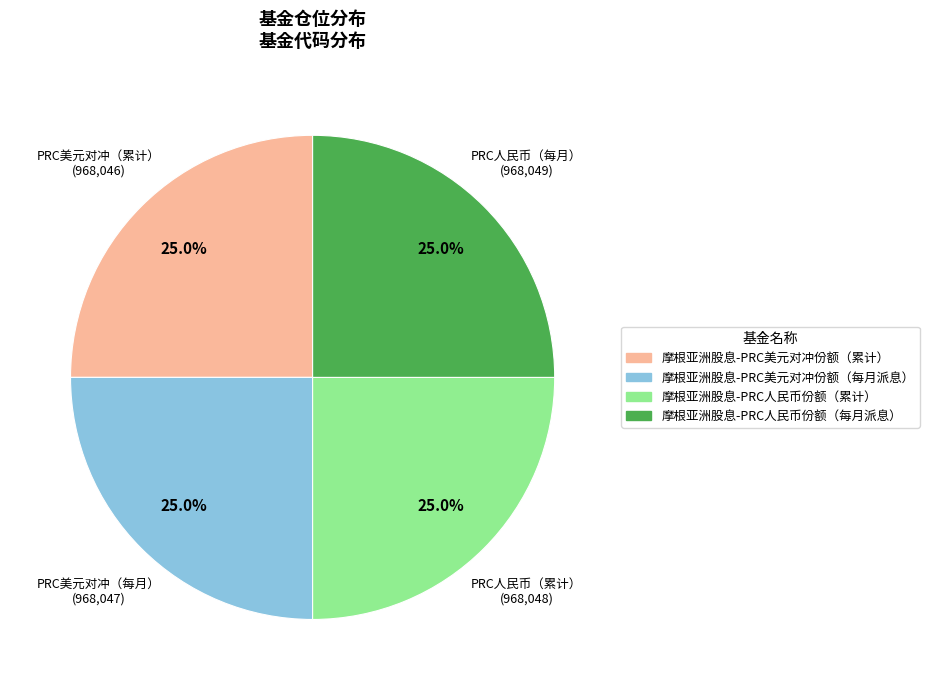

How many segments does this pie chart have?

4